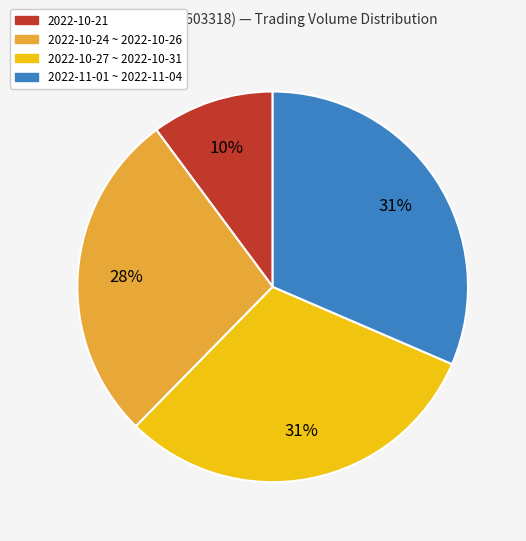

To the nearest percent, what is the average slice percentage?

25%